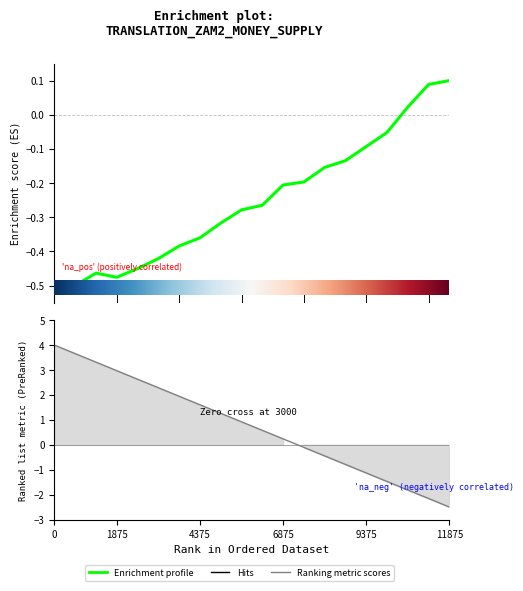

What is the value of the 13th point from the left?

-0.2